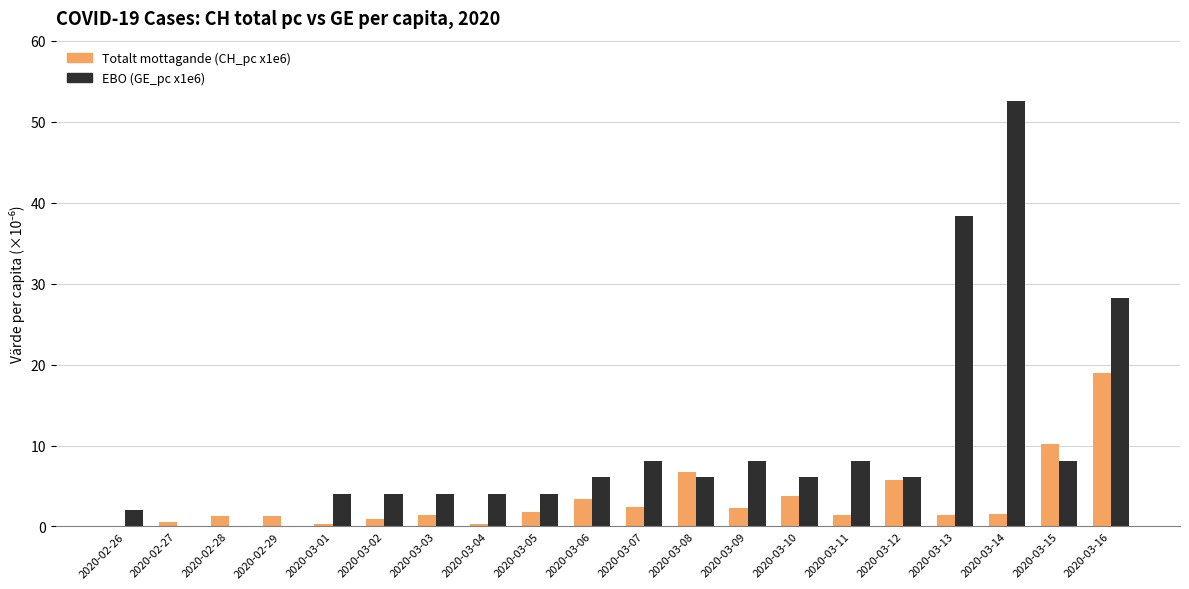

What is the maximum value shown in the chart?

52.5